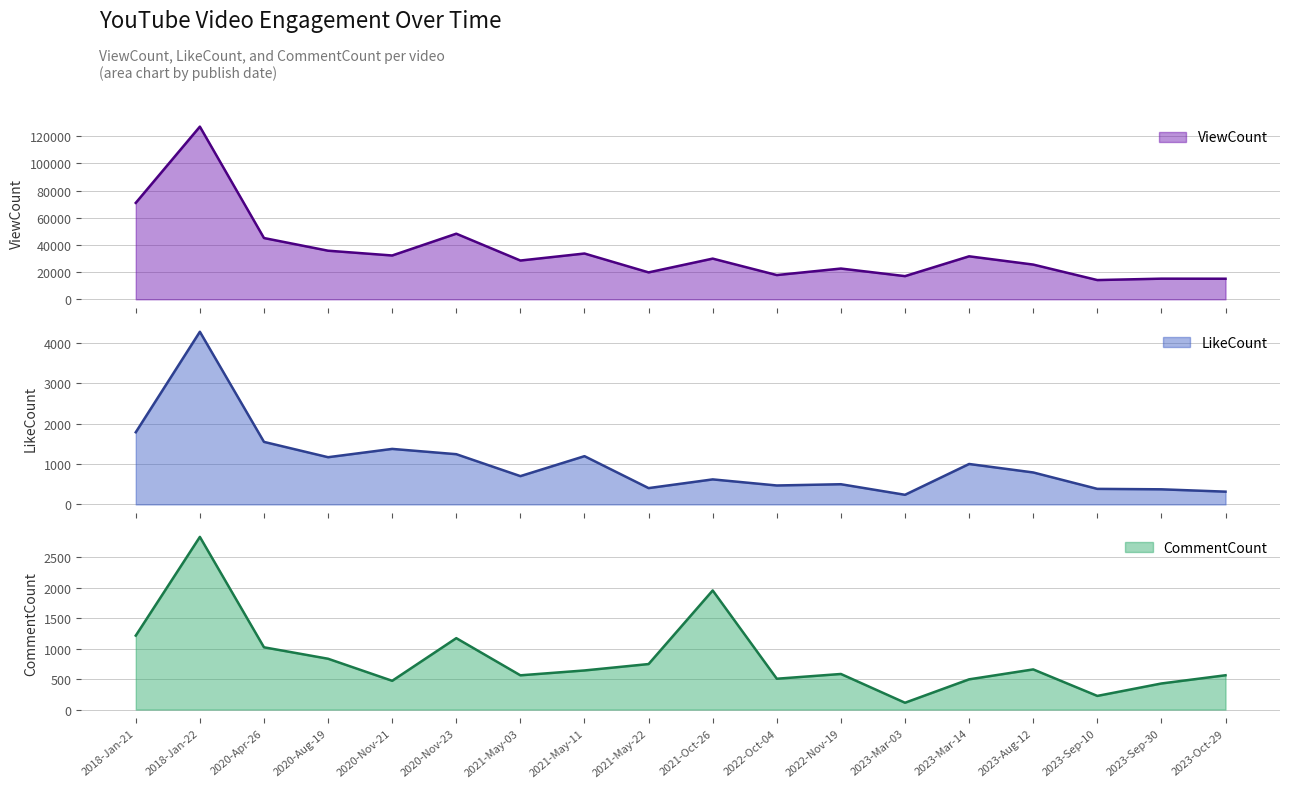

True or false: ViewCount and LikeCount cross at least once.

False